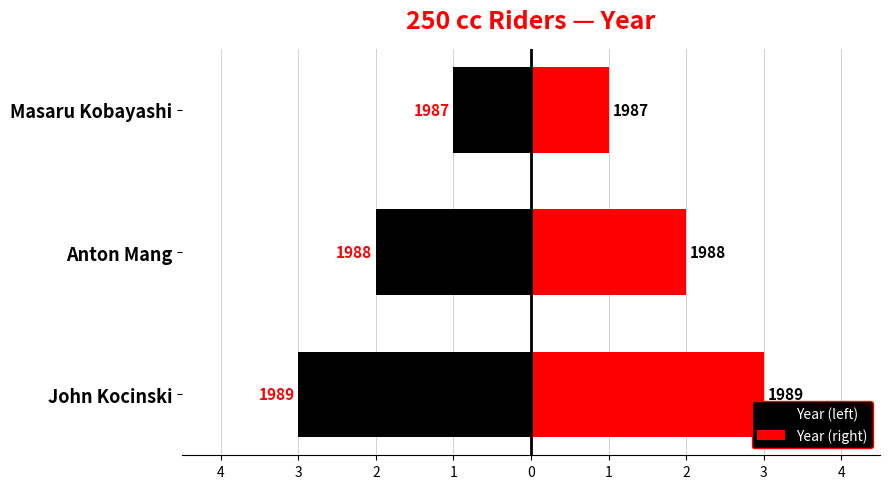

What is the value of the Year (left) bar at the 3rd from the left?

-1